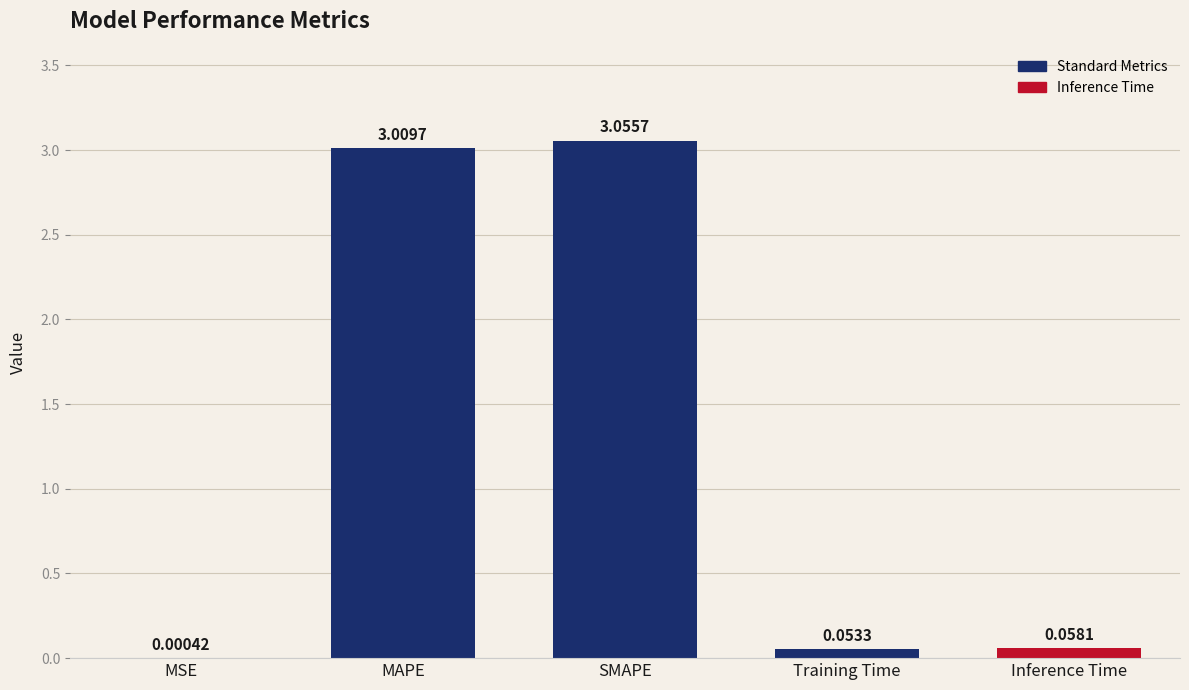

What is the sum of all values?

6.2